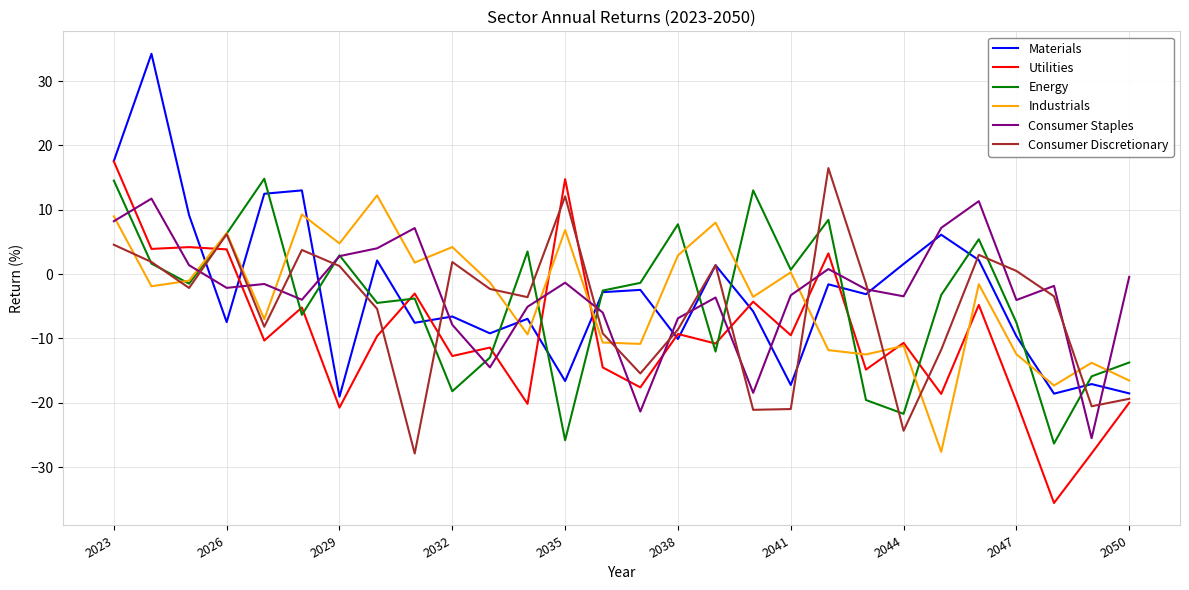

What is the minimum value for Consumer Discretionary?

-27.9